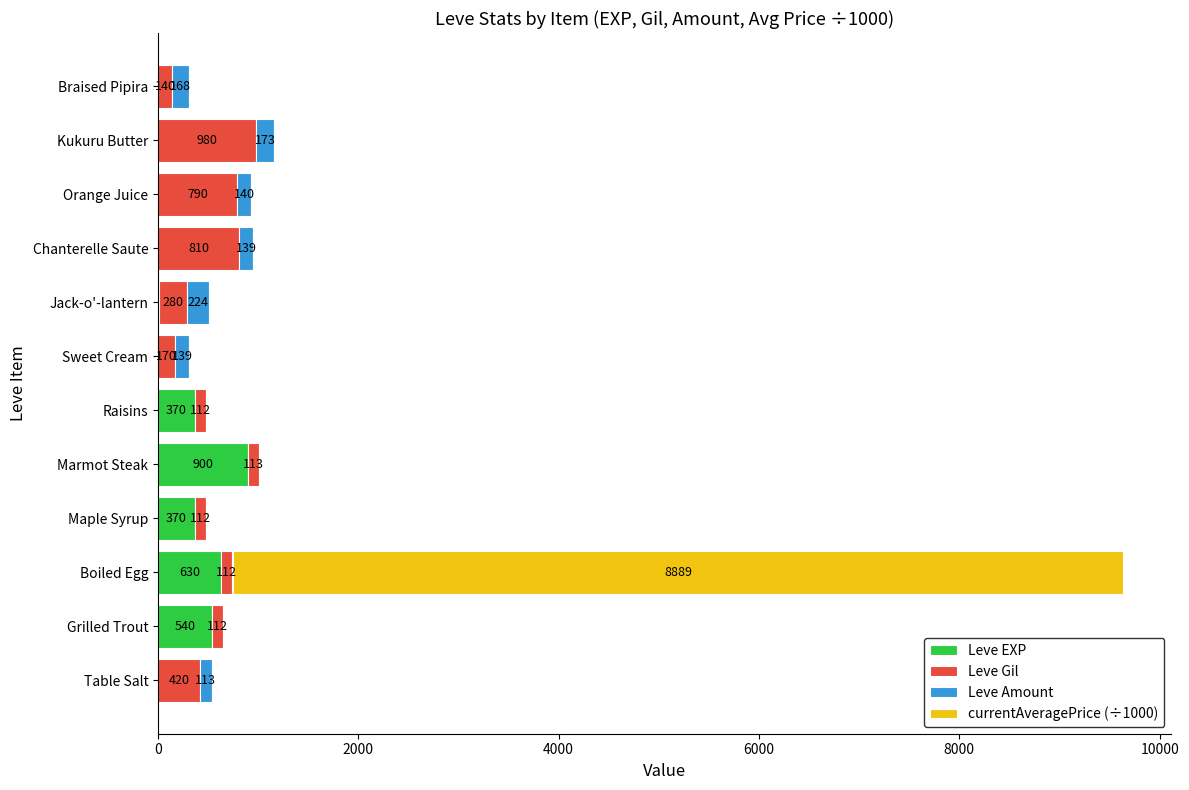

What is the total value across all series at Braised Pipira?

311.0